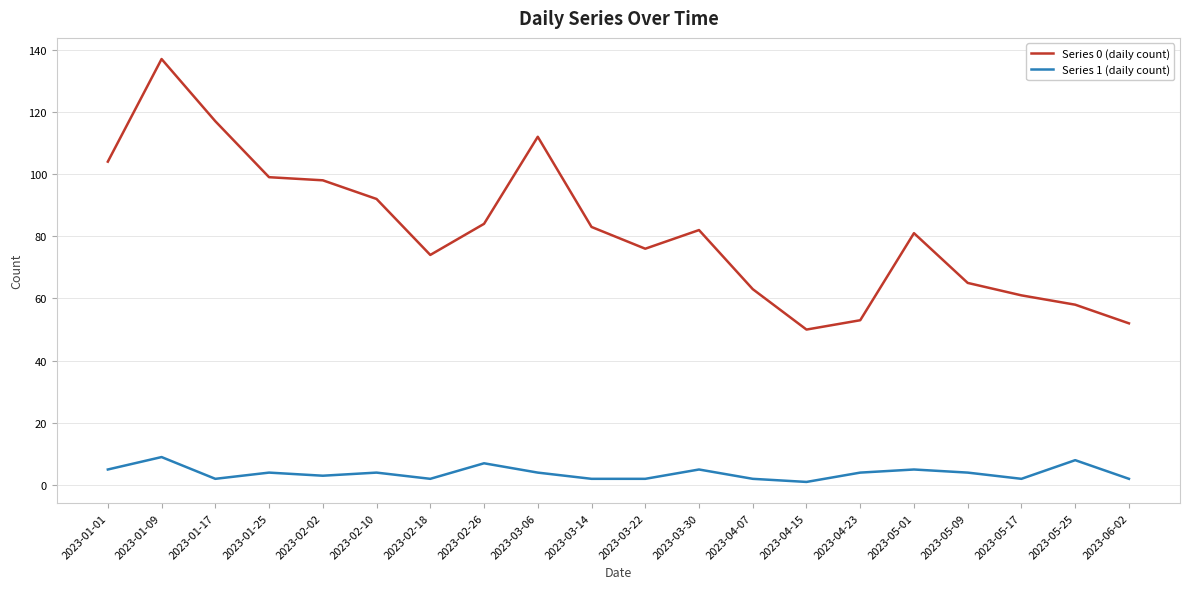

List the series in order of their peak value, lowest first.

Series 1 (daily count), Series 0 (daily count)